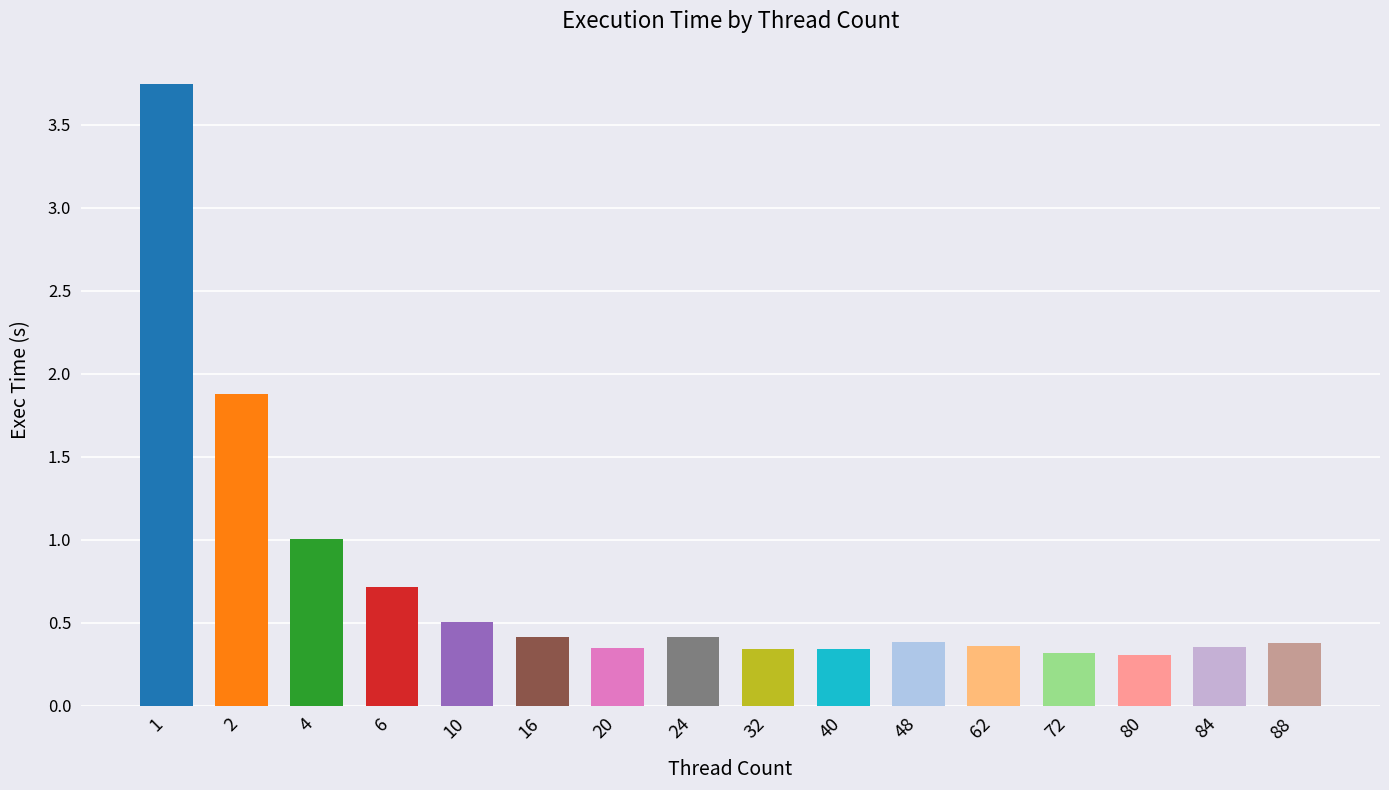

What is the change in value from 2 to 88?

-1.5